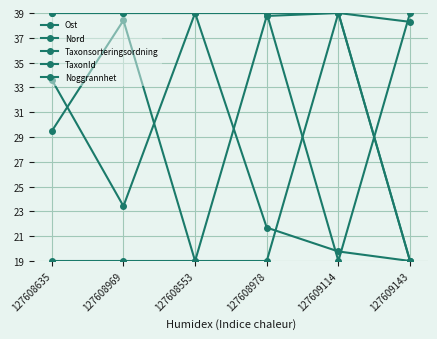

Is this an area chart (filled region under the line)?

No